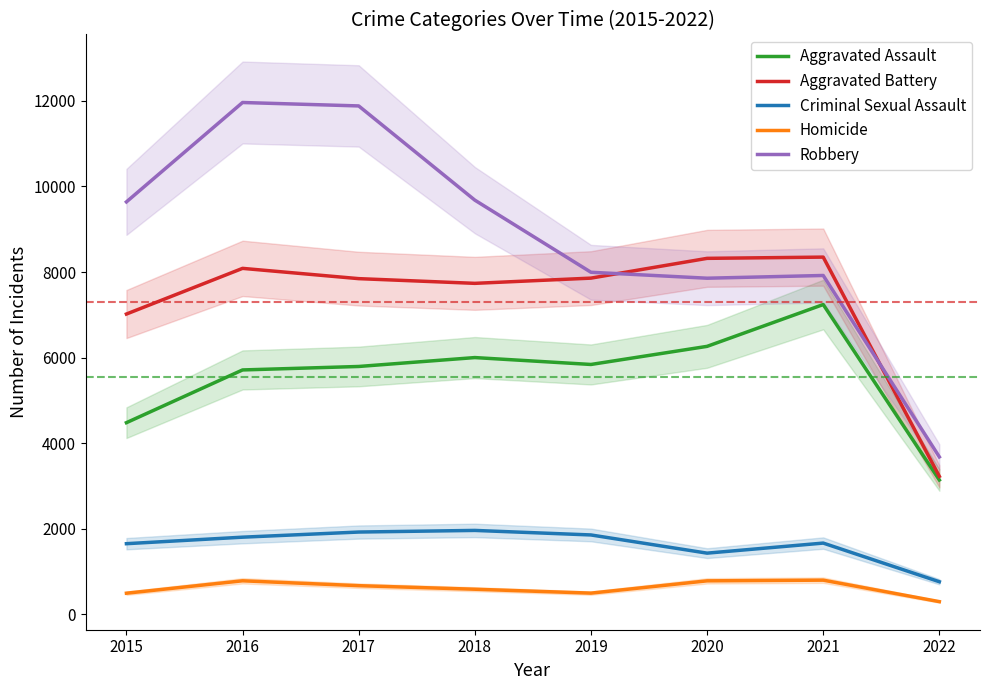

What is the highest value of the Homicide series?

801